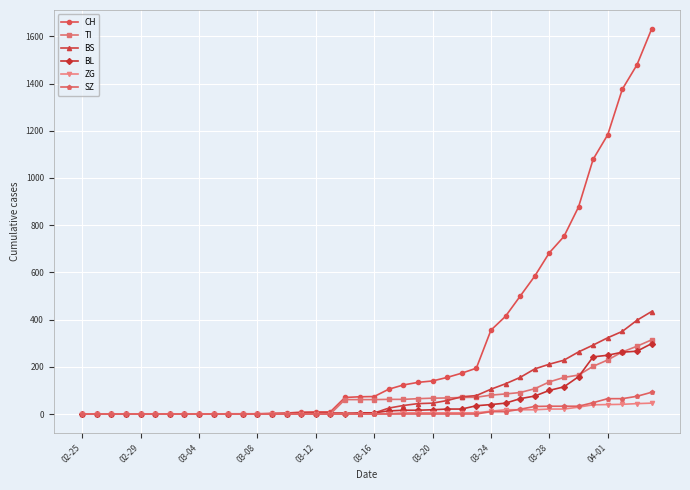

How many series are shown in this chart?

6